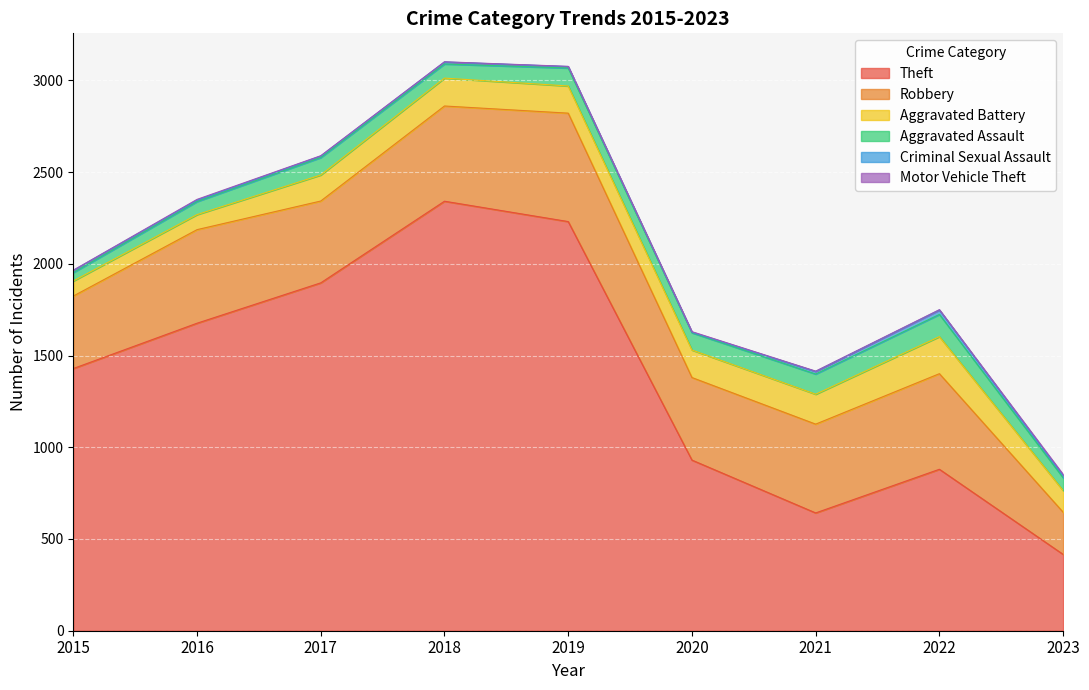

True or false: Motor Vehicle Theft and Aggravated Battery intersect in this chart.

False